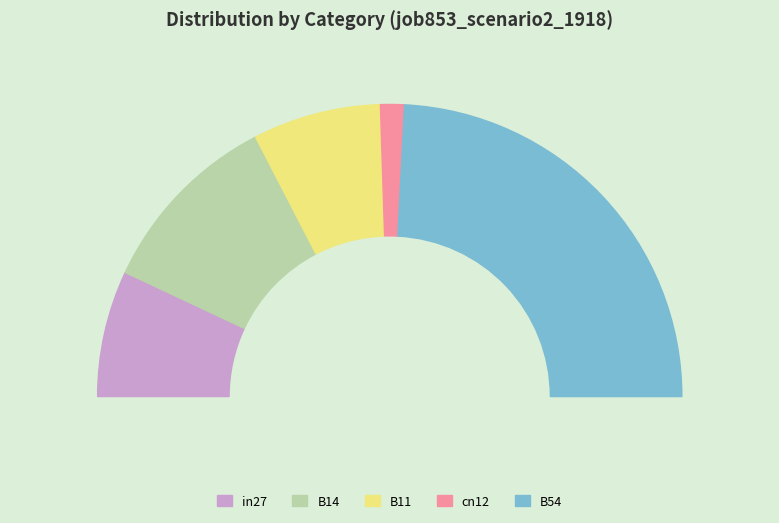

Combined, do in27 and B14 account for over 50%?

No